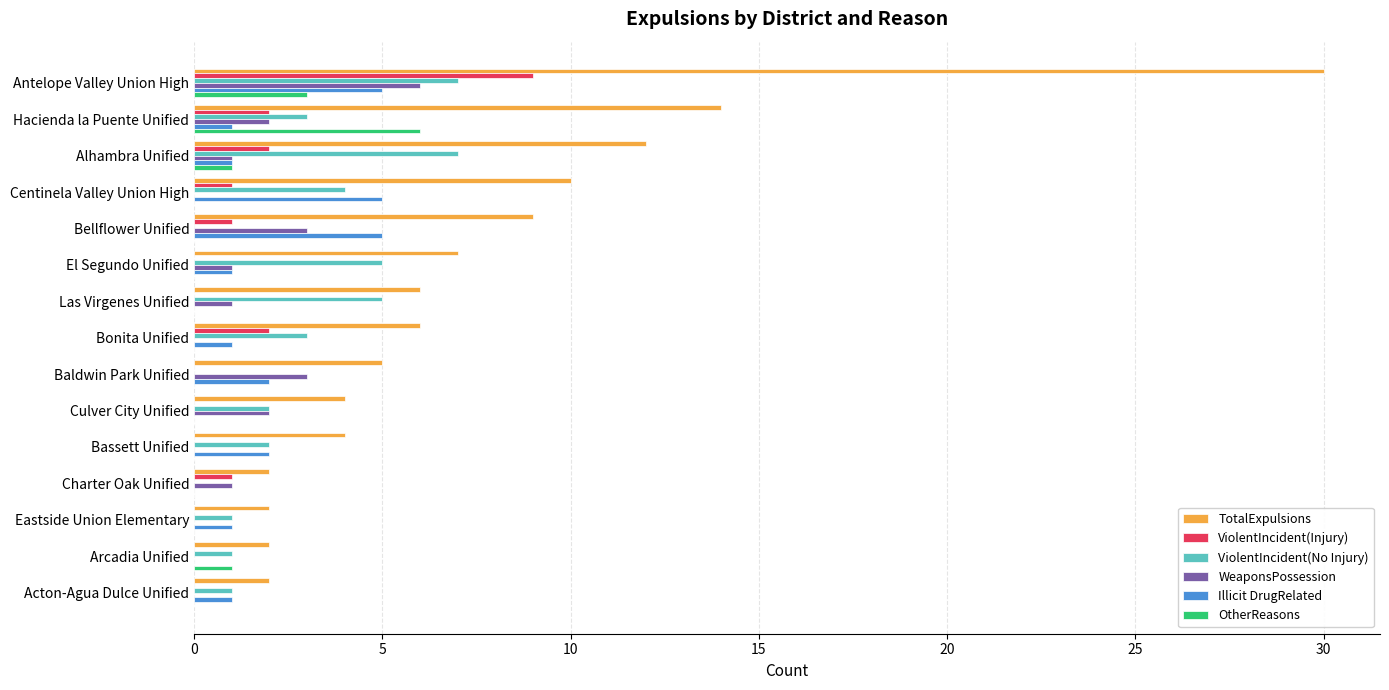

What is the sum of the OtherReasons values at Antelope Valley Union High and El Segundo Unified?

3